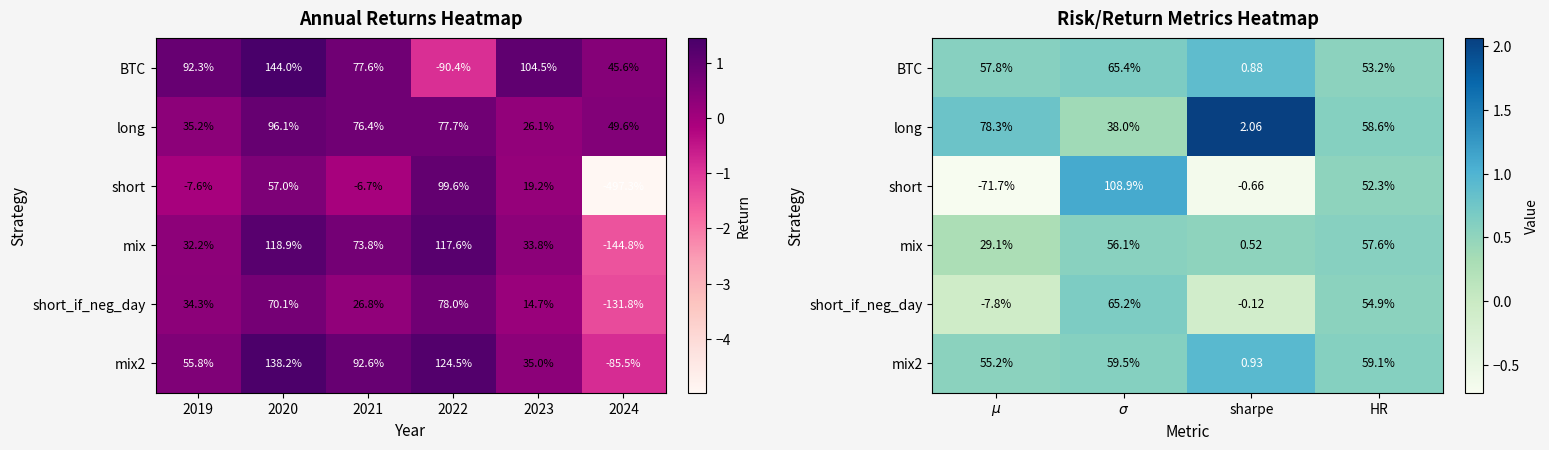

Read the mix2 value at $\mu$.

0.6